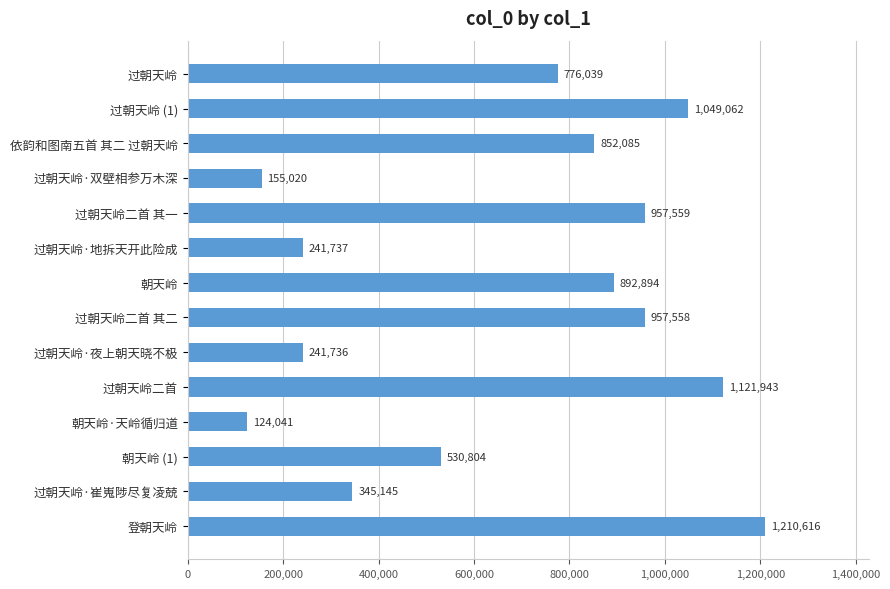

What is the difference between the maximum and minimum values?

1086575